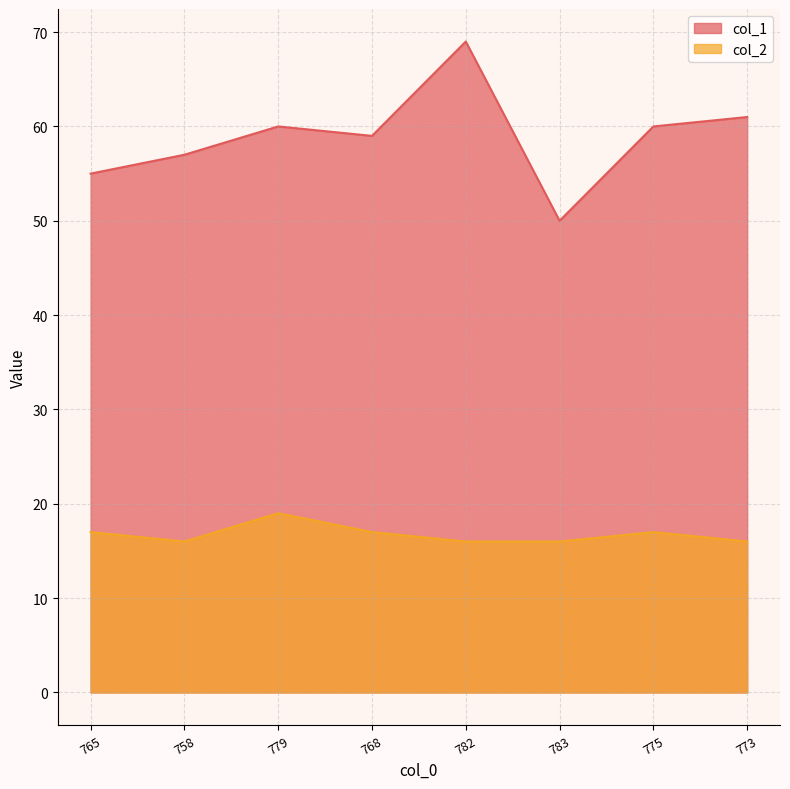

At 779, list the series in order from largest to smallest.

col_1, col_2